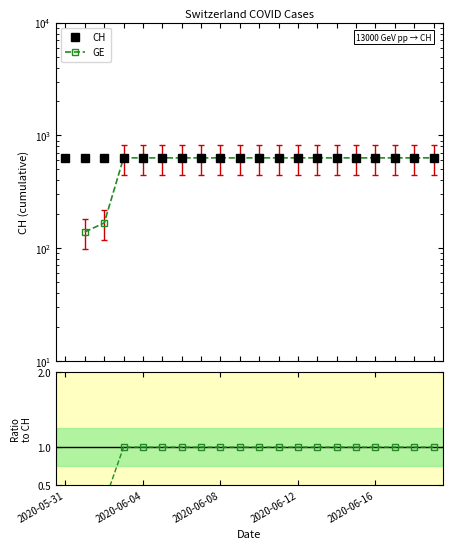

What is the spread (max minus min) of values at 13?

630.0